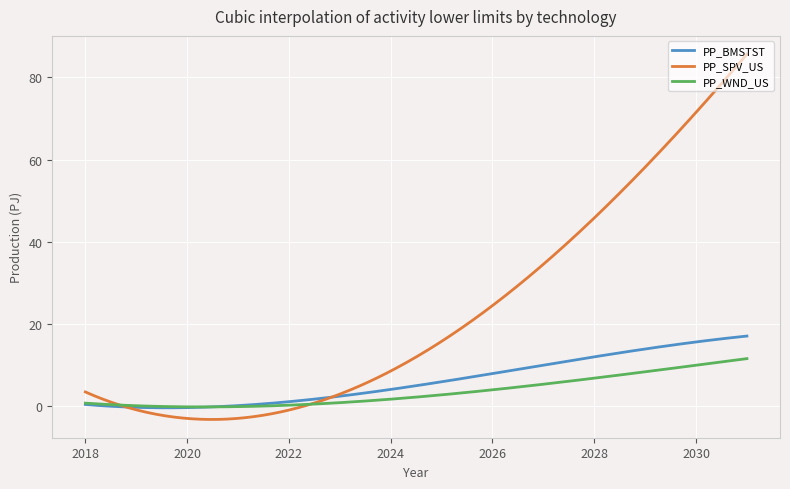

What are all the series names shown in the legend?

PP_BMSTST, PP_SPV_US, PP_WND_US